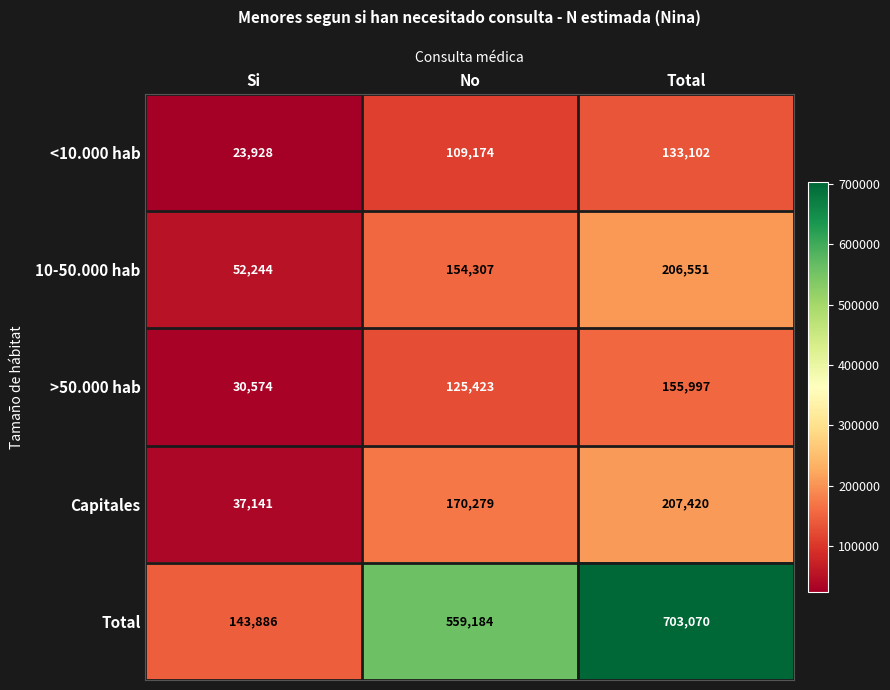

Is it true that Capitales equals 233503 at No?

False